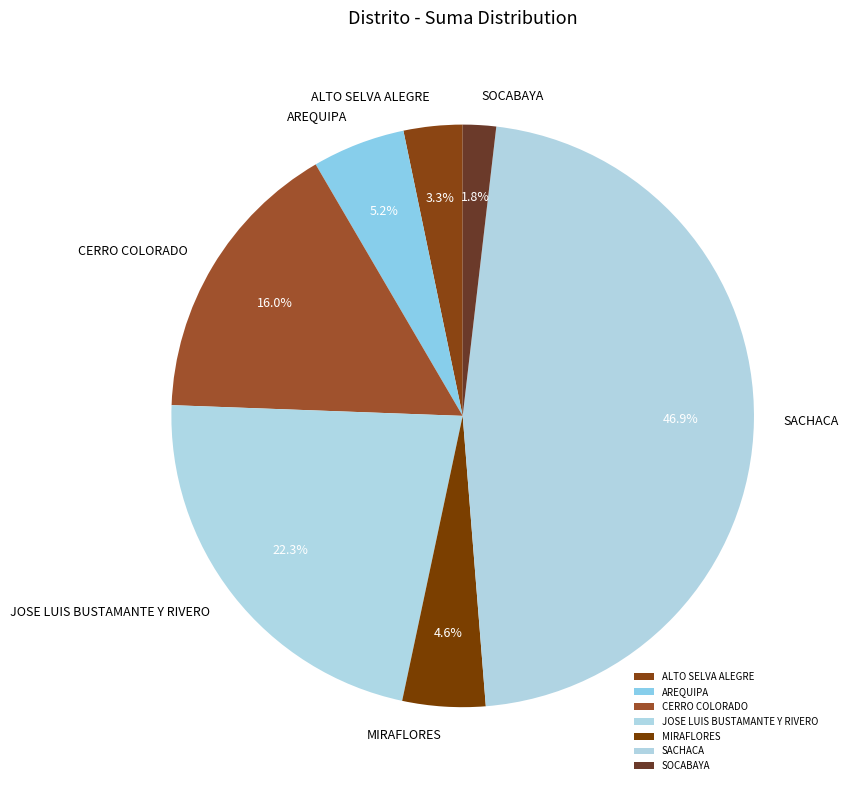

Is the sum of SOCABAYA and SACHACA greater than half?

No